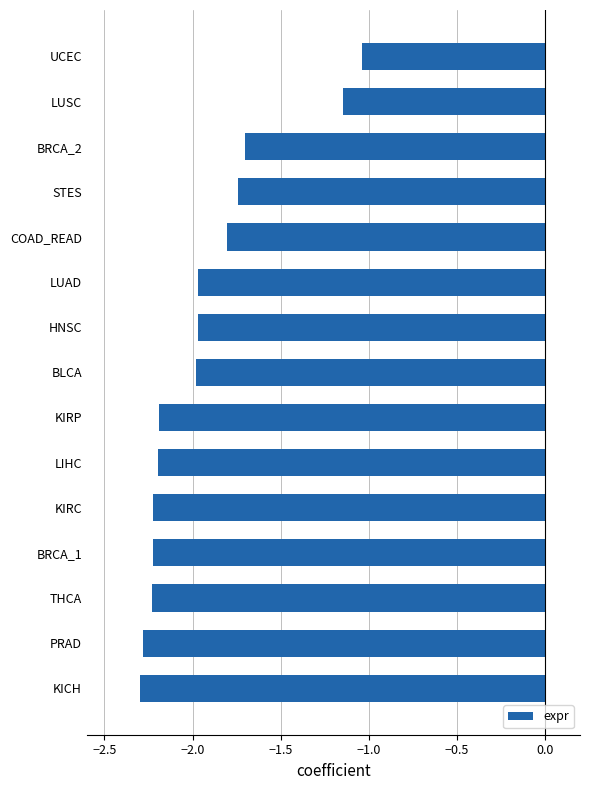

What position from the bottom is BRCA_1?

4